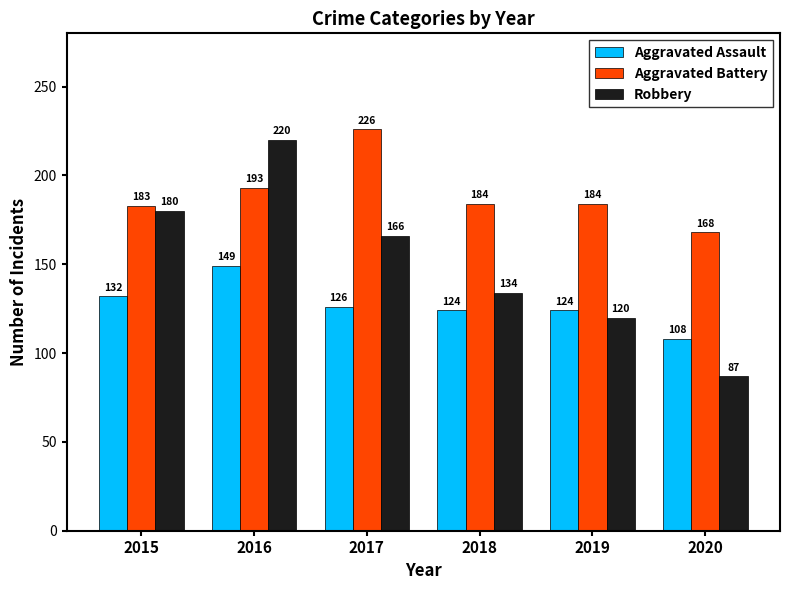

How many categories are shown in the chart?

6